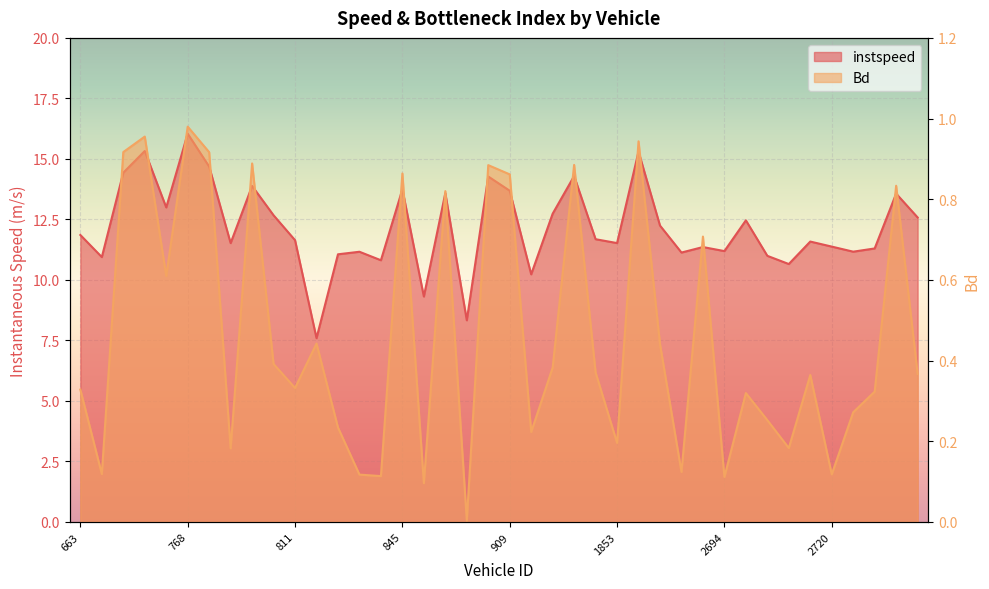

How many values in the instspeed series exceed 11?

32